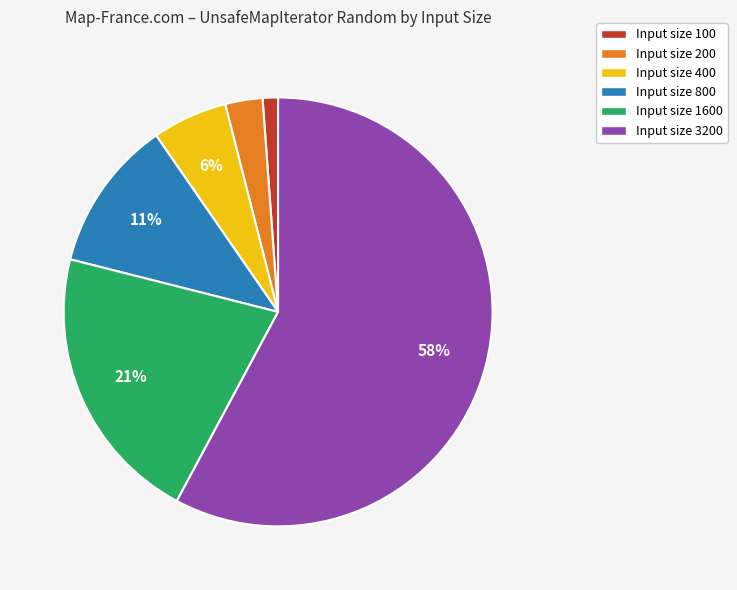

How many segments does this pie chart have?

6